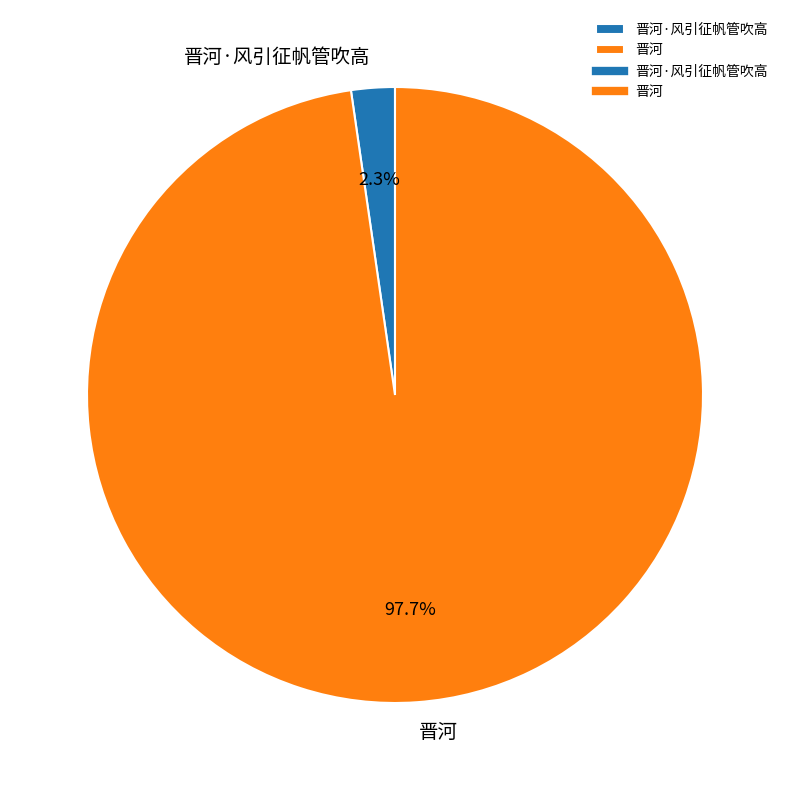

Which slice is the largest?

晋河